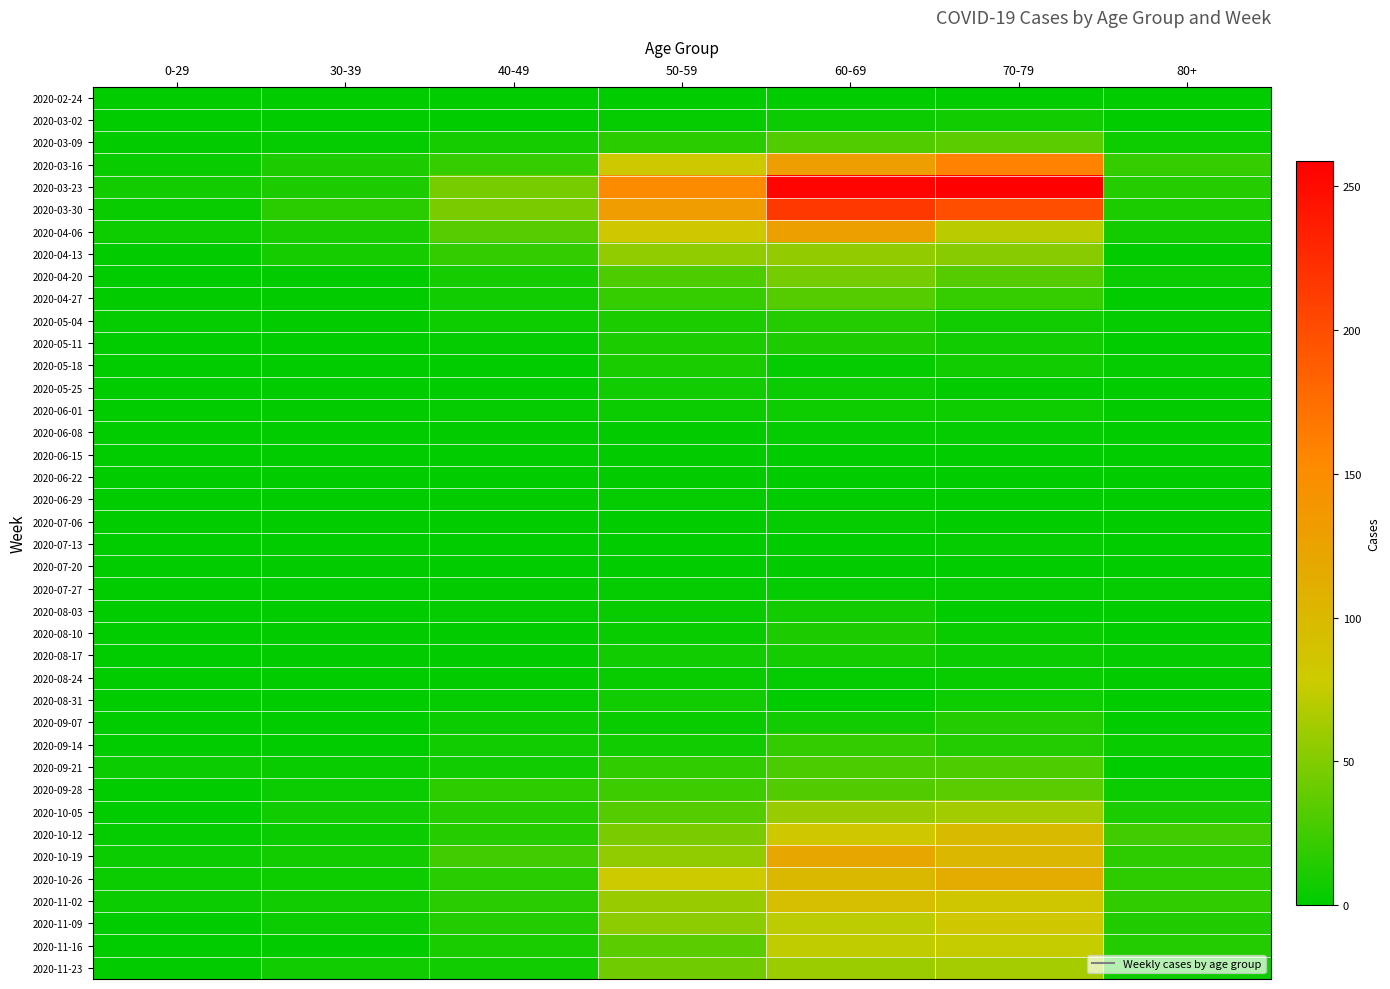

At how many categories does at least one series exceed 118?

3